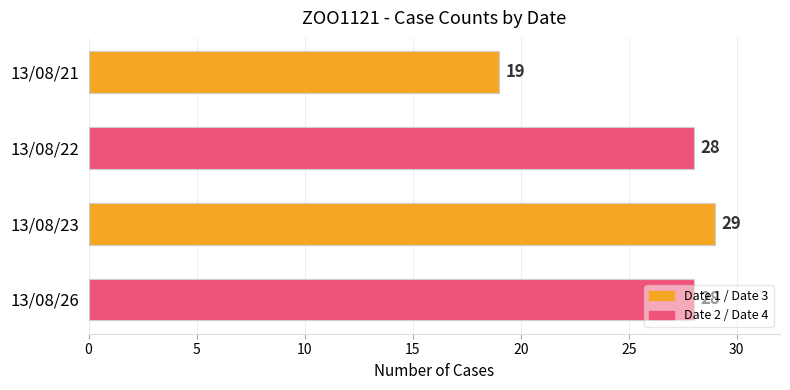

What is the sum of the values at 13/08/23 and 13/08/21?

48